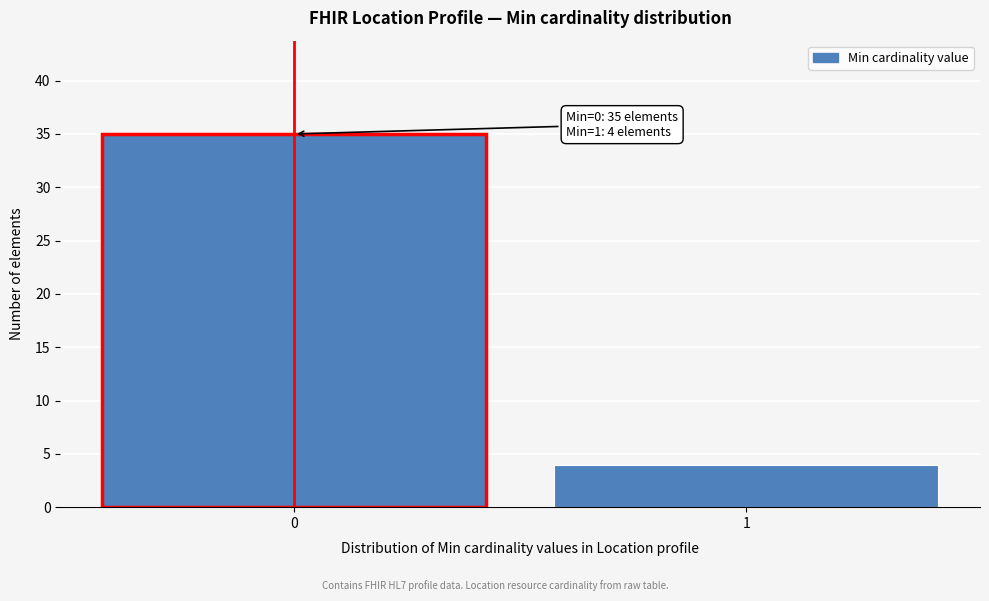

Reading left to right, extract all data points from this chart.

35	4